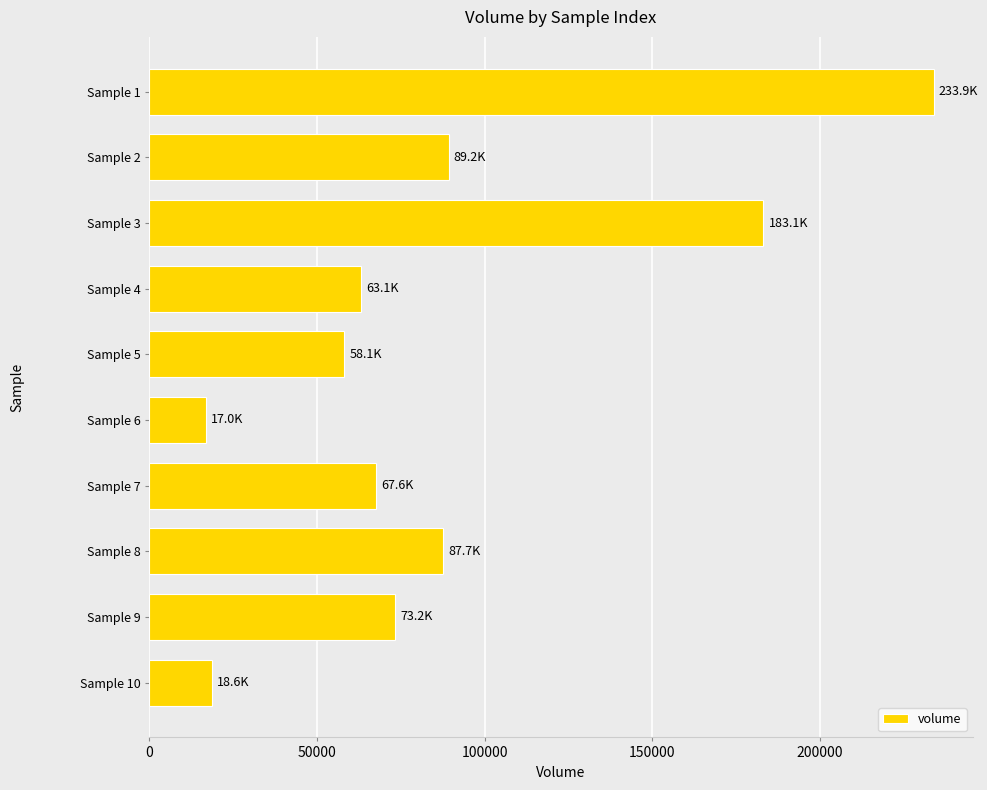

What is the minimum value shown in the chart?

16977.6